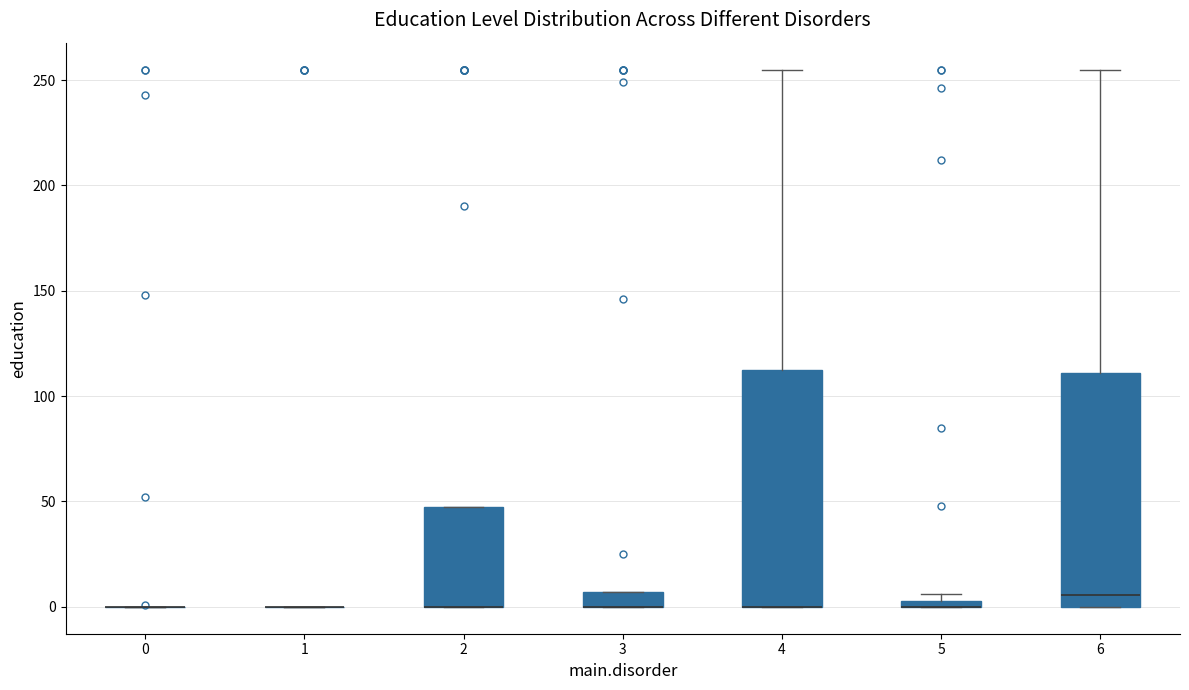

Where is the lower edge of the box at x = 3 on the y-axis? The values are not printed on the chart, so give them approximately, as read against the axis.

0